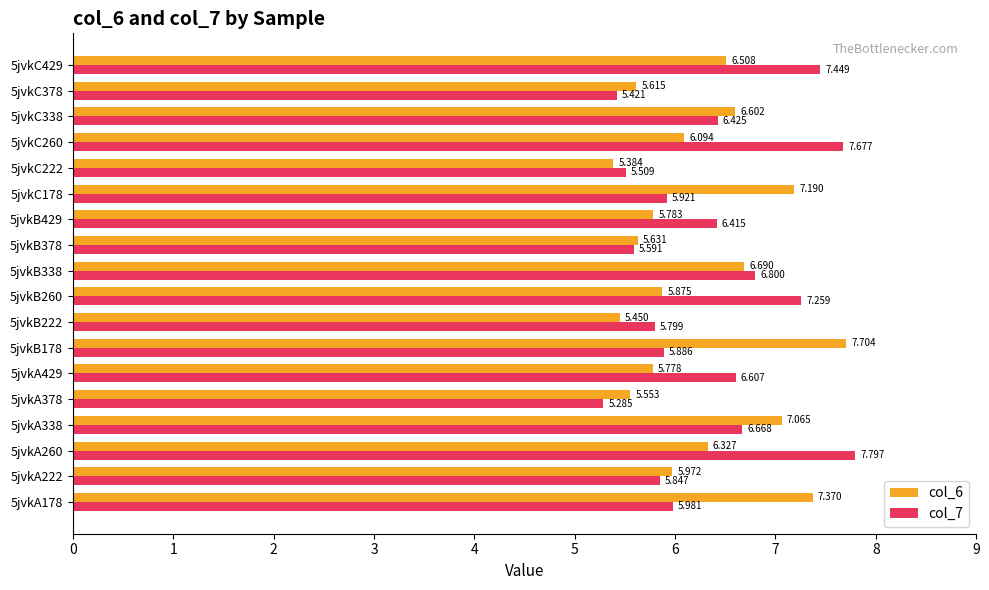

Is the value of col_7 at 5jvkC178 greater than the value of col_6 at 5jvkC178?

No